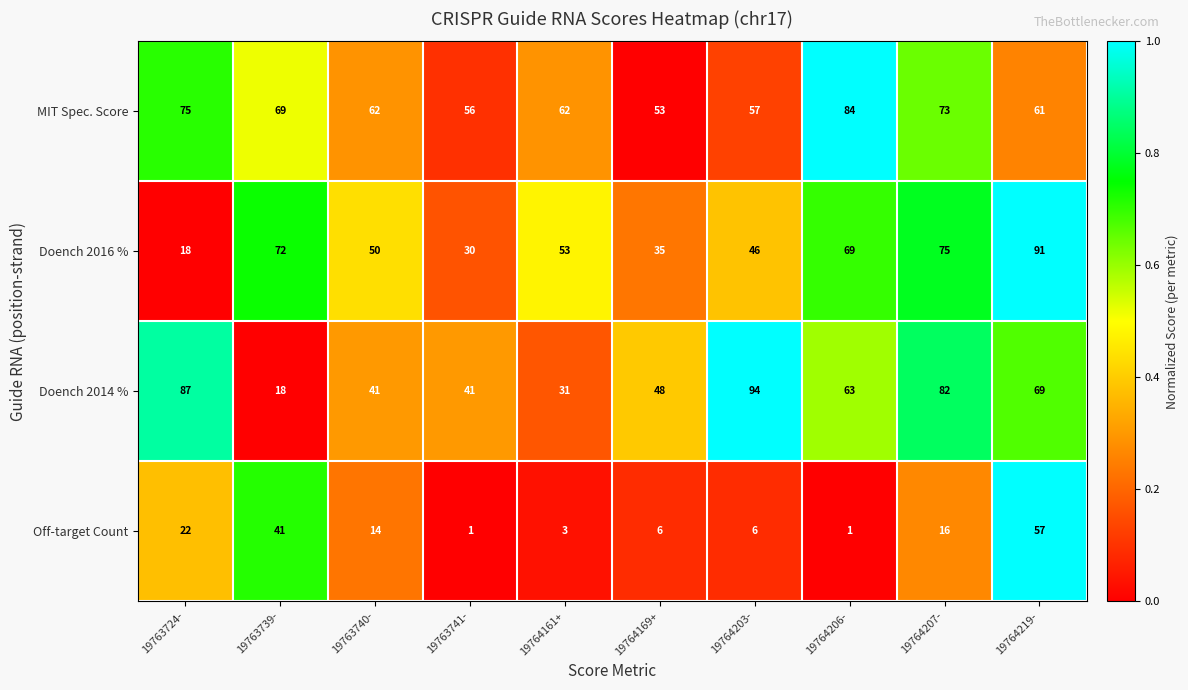

True or false: MIT Spec. Score has a value of 100 at 19764203-.

False